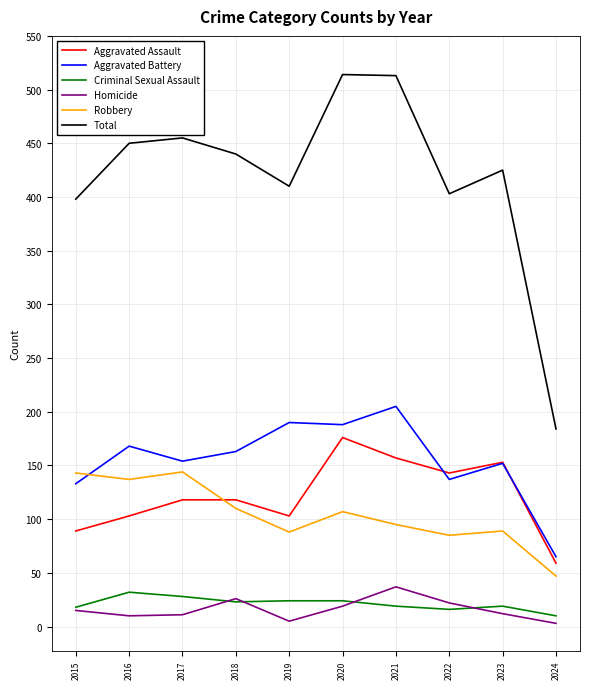

What is the maximum value for Robbery?

144